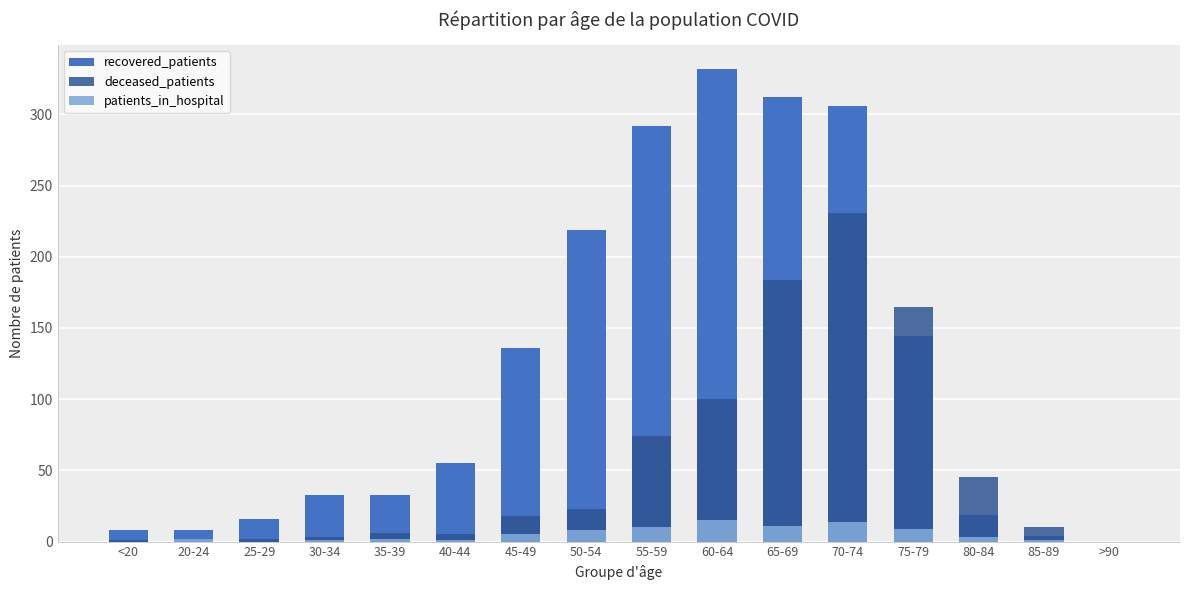

Reading left to right, extract all data points from this chart.

recovered_patients: 8	8	16	33	33	55	136	219	292	332	312	306	144	19	4	0
deceased_patients: 1	0	2	3	6	5	18	23	74	100	184	231	165	45	10	0
patients_in_hospital: 0	2	0	1	2	1	5	8	10	15	11	14	9	3	1	0